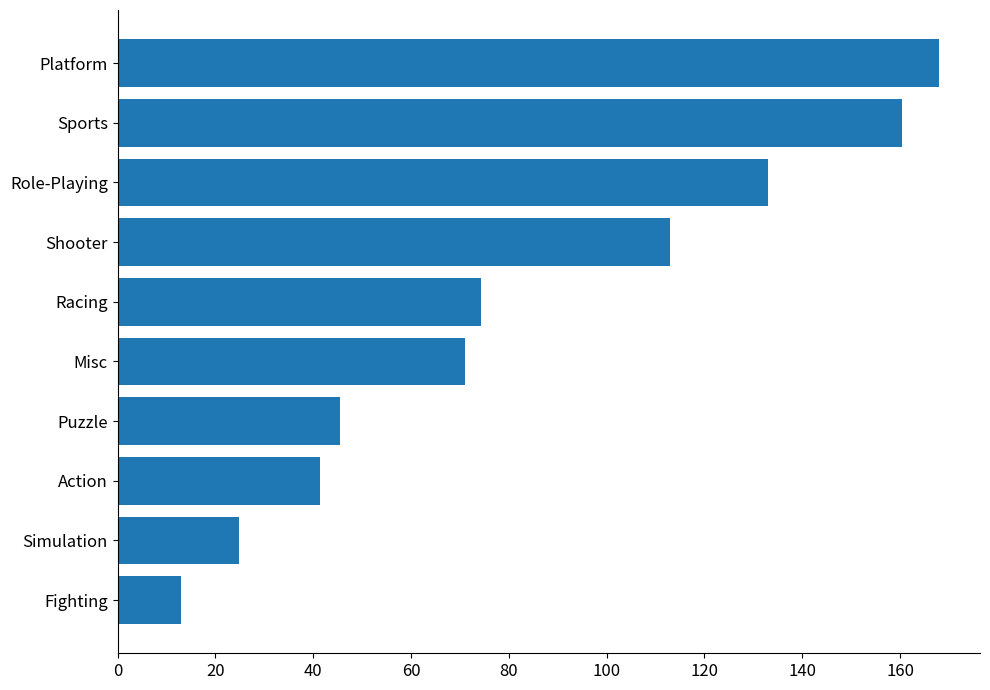

Reading bottom to top, what are all the values shown in this chart?

13.0	24.8	41.5	45.6	71.1	74.2	113.0	133.0	160.5	167.9